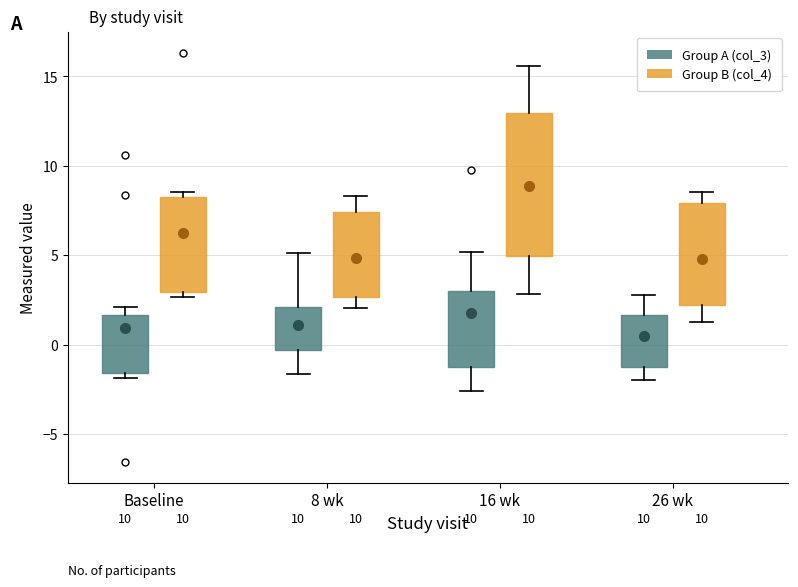

Where does the upper whisker of the box for 8 wk (Group B (col_4)) end on the y-axis? The values are not printed on the chart, so give them approximately, as read against the axis.

8.5